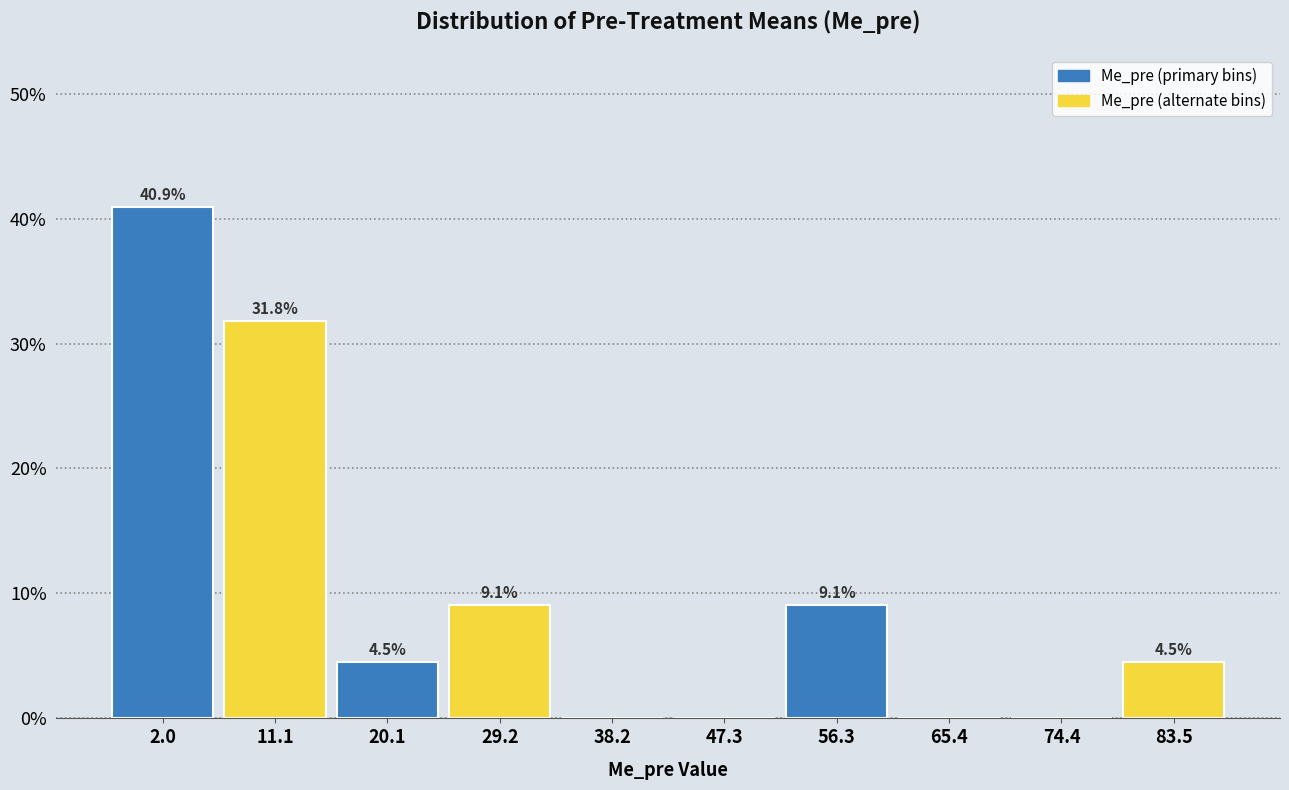

Over which range of the x-axis is the bar tallest?

-2 to 7